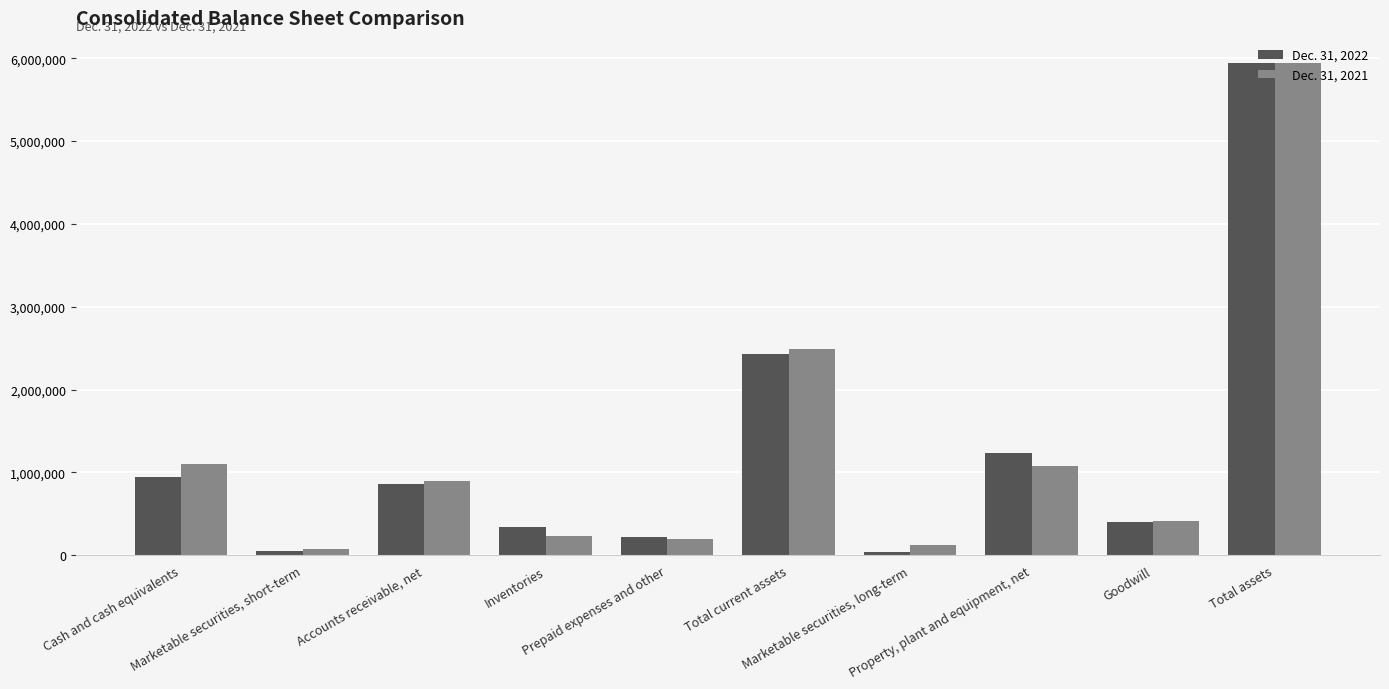

At which label does Dec. 31, 2022 first exceed 859685?

Cash and cash equivalents